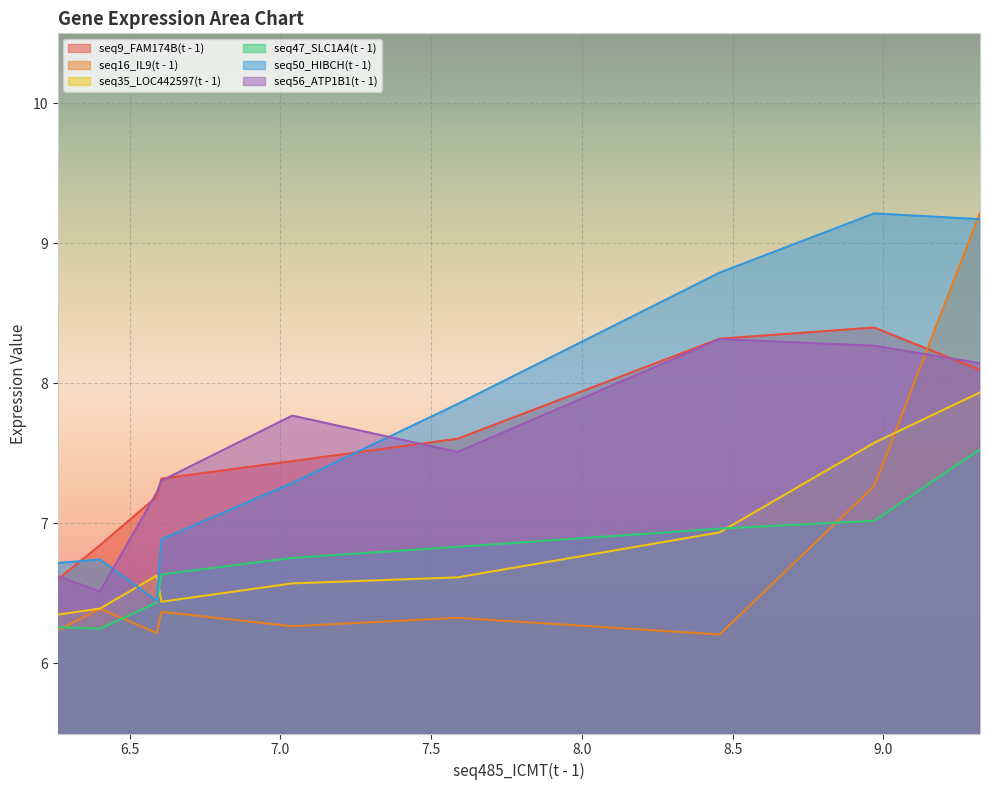

Where is the first local maximum for seq50_HIBCH(t - 1)?

6.401